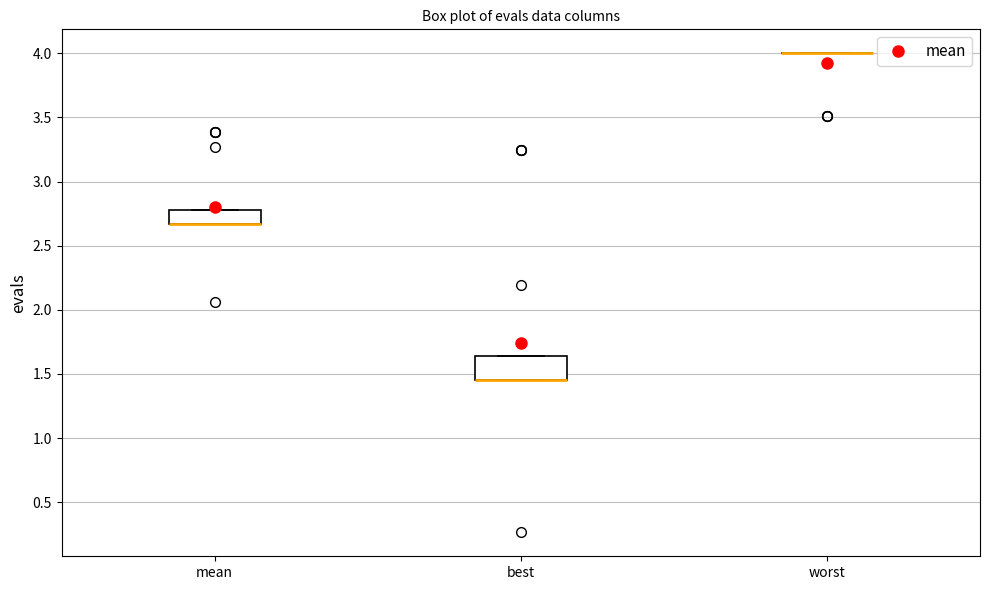

Where is the upper edge of the box for mean on the y-axis? The values are not printed on the chart, so give them approximately, as read against the axis.

2.80